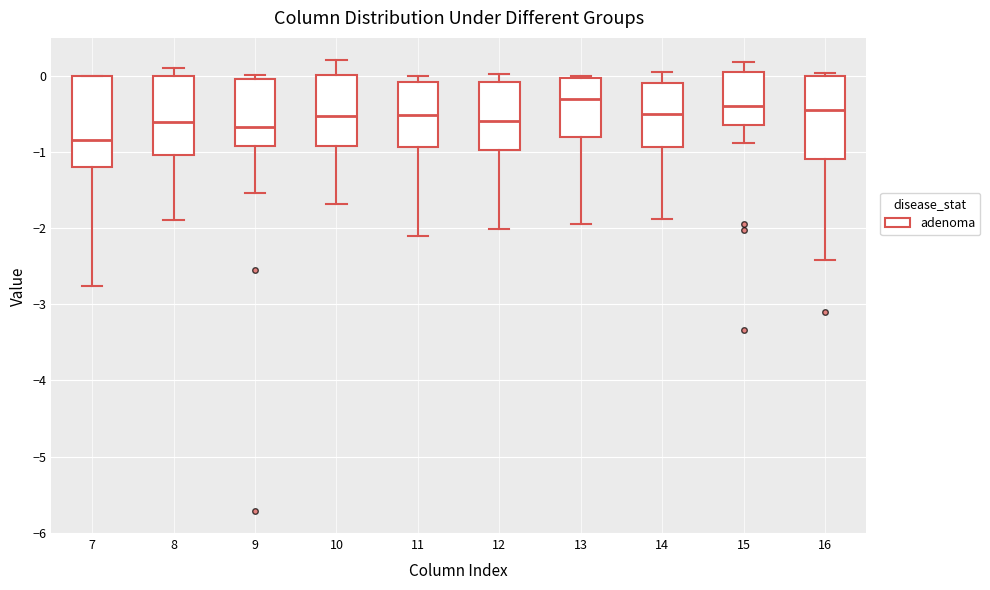

Reading left to right, transcribe this box plot: for each box, give where its median line is, the range the box spans, and where its two whiskers end, as read against the y-axis. The values are not printed on the chart, so give them approximately, as read against the axis.

7: median -0.8, box -1.2 to 0.0, whiskers -2.8 to 0.0
8: median -0.6, box -1.0 to 0.0, whiskers -1.9 to 0.1
9: median -0.7, box -0.9 to 0.0, whiskers -1.5 to 0.0 (just above the box's upper edge)
10: median -0.5, box -0.9 to 0.0, whiskers -1.7 to 0.2
11: median -0.5, box -0.9 to -0.1, whiskers -2.1 to 0.0
12: median -0.6, box -1.0 to -0.1, whiskers -2.0 to 0.0
13: median -0.3, box -0.8 to 0.0, whiskers -1.9 to 0.0
14: median -0.5, box -0.9 to -0.1, whiskers -1.9 to 0.0
15: median -0.4, box -0.6 to 0.1, whiskers -0.9 to 0.2
16: median -0.4, box -1.1 to 0.0, whiskers -2.4 to 0.0 (just above the box's upper edge)